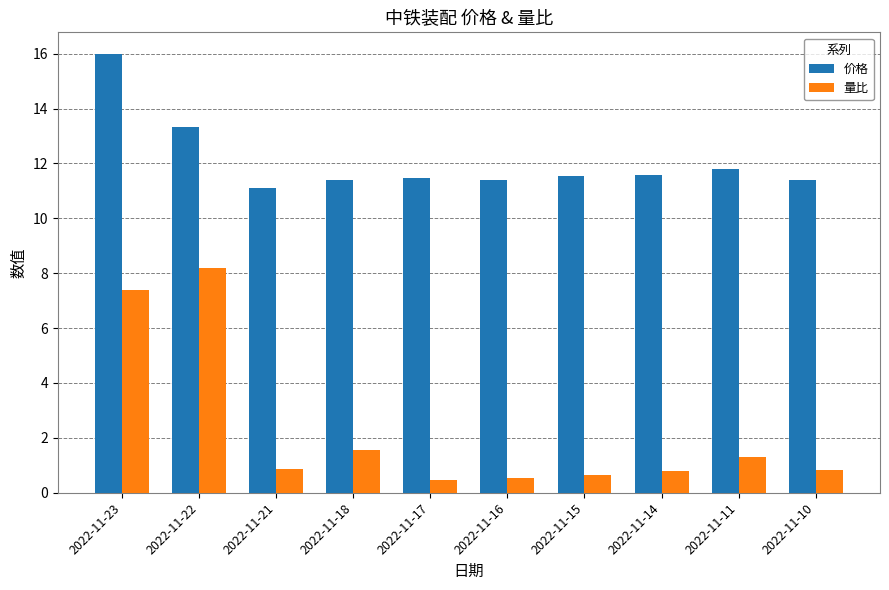

Is it true that 量比 equals 0.8 at 2022-11-10?

True